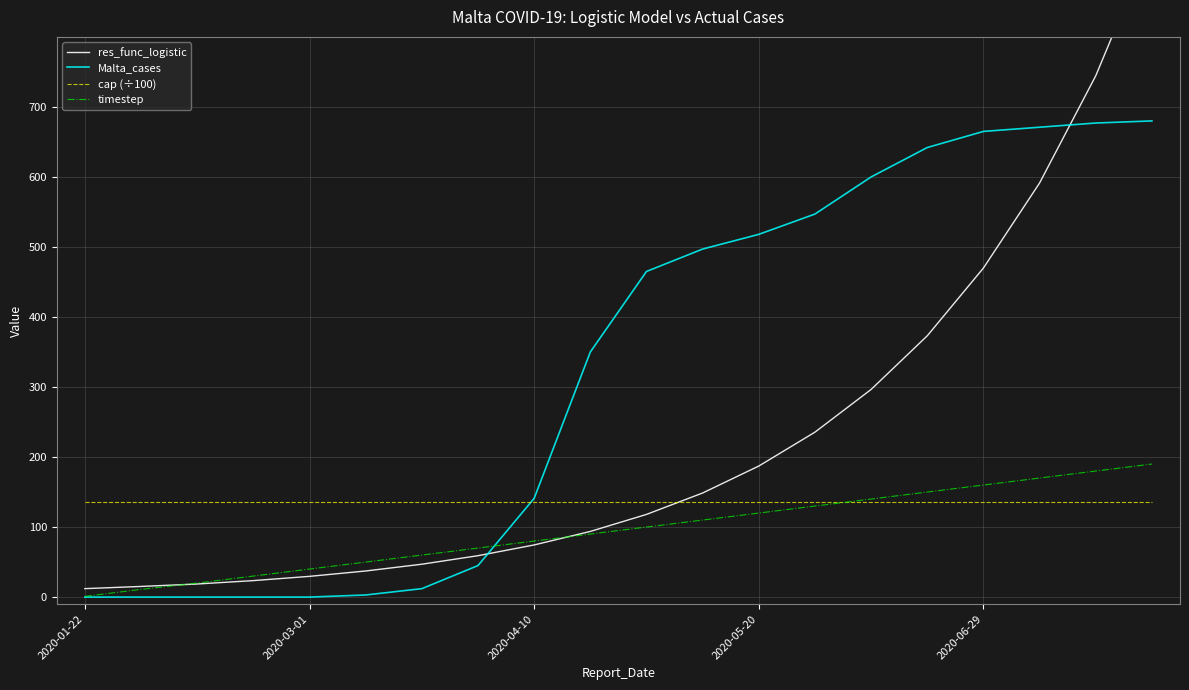

List the series in order of their peak value, highest first.

res_func_logistic, Malta_cases, timestep, cap (÷100)